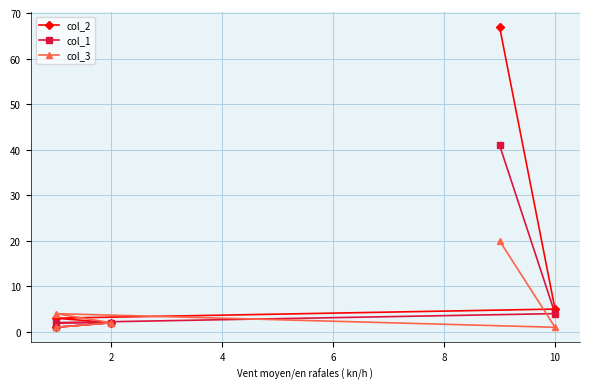

True or false: col_2 has more than 2 points higher than both neighbors.

False